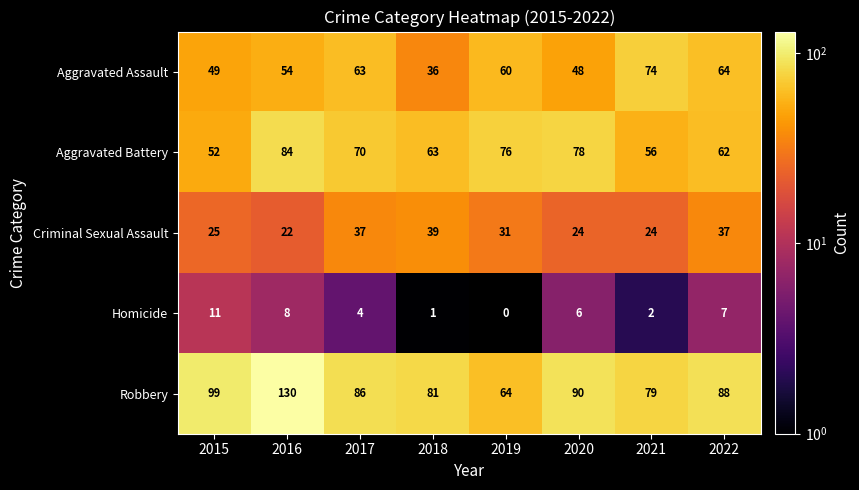

At which label does Homicide reach its minimum?

2019